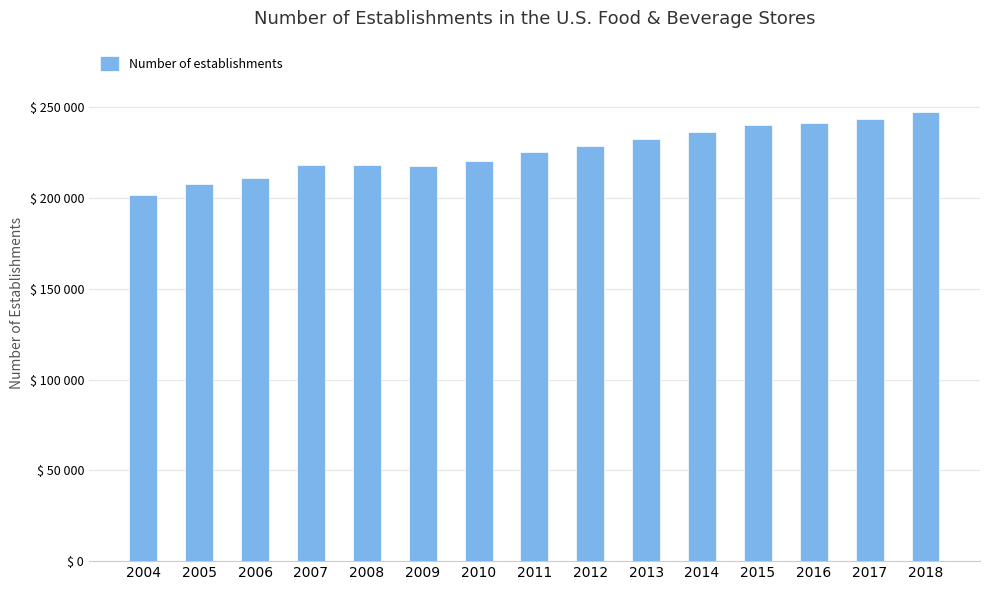

Does the chart contain any negative values?

No